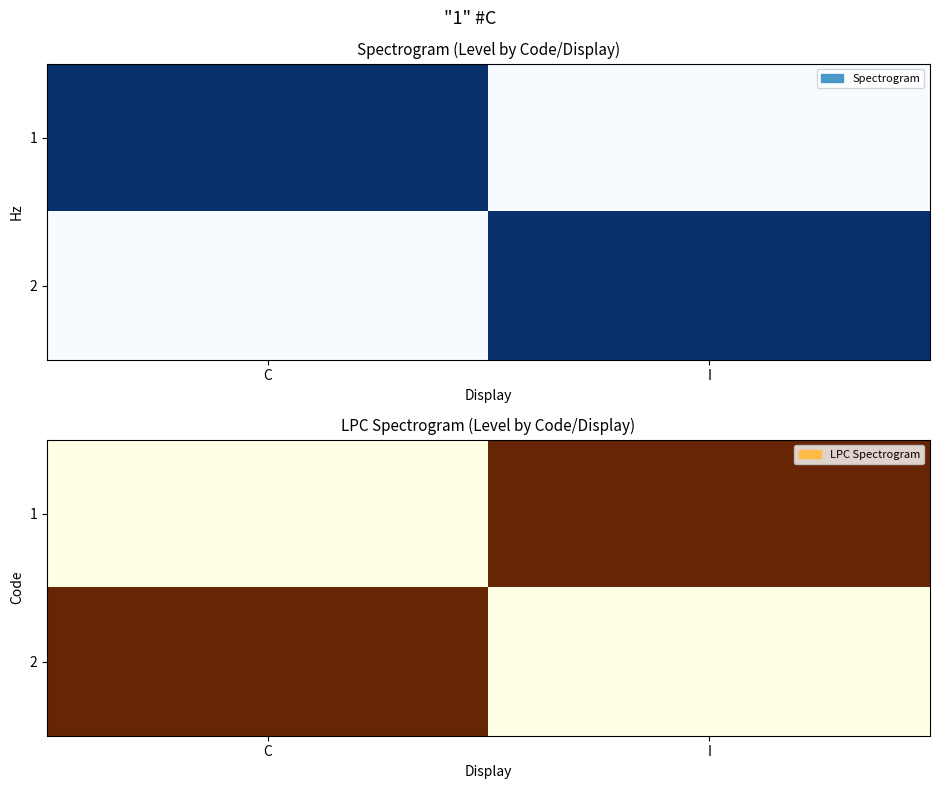

At which label does 1 reach its minimum?

I